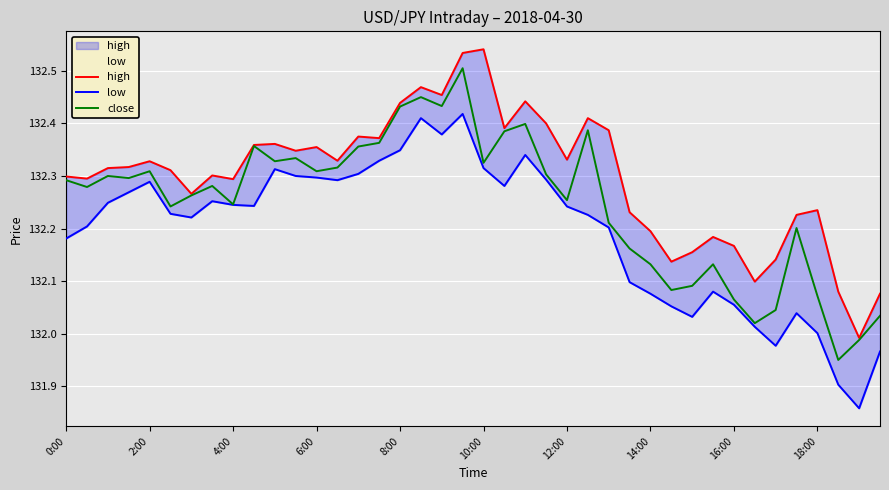

Which category has the lowest value in the high series?

38